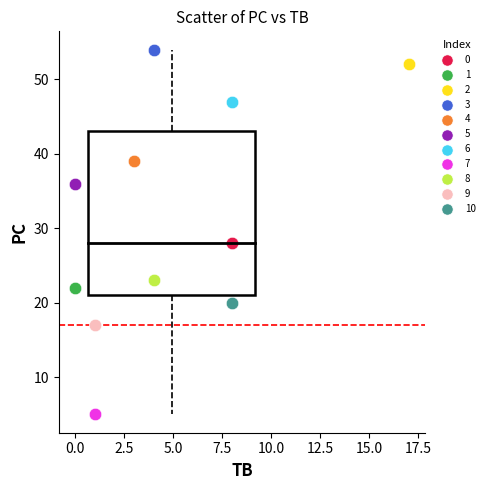

Which series contains the lowest Y value?

7